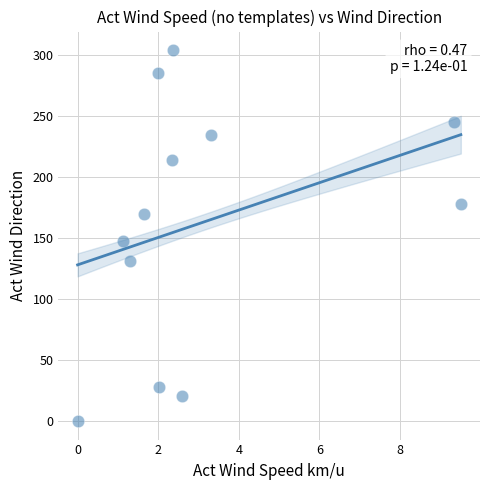

What is the range of Y values (max minus min)?

304.1